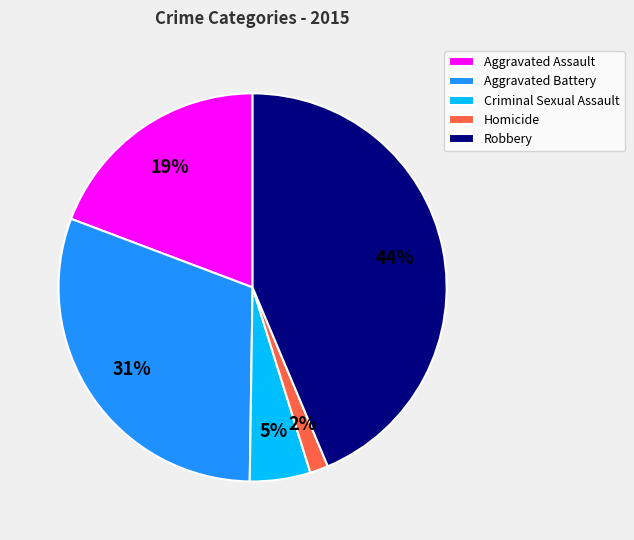

What percentage is the Homicide slice, to the nearest percent?

2%